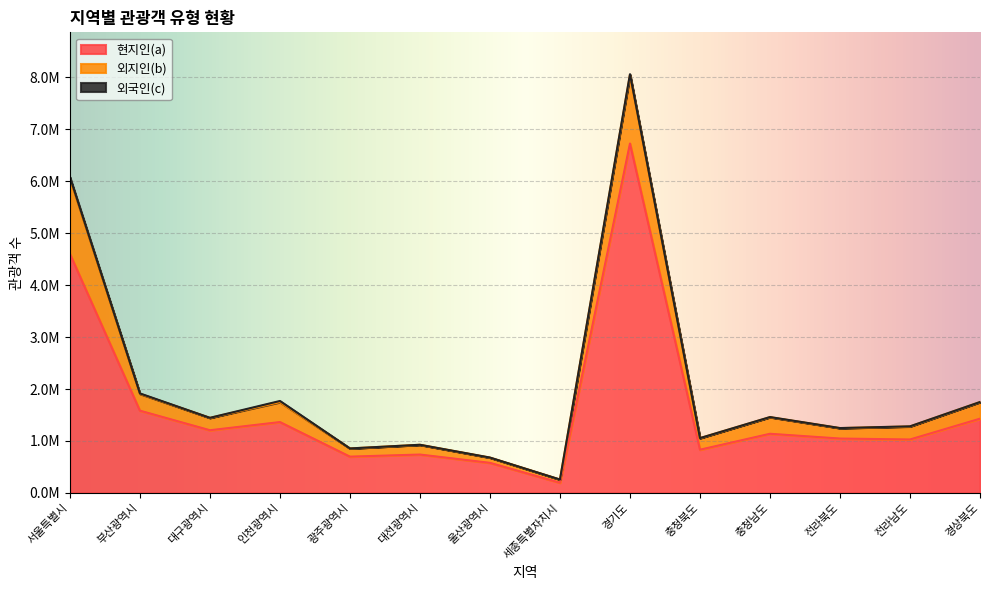

Which category has the highest value across all series?

경기도